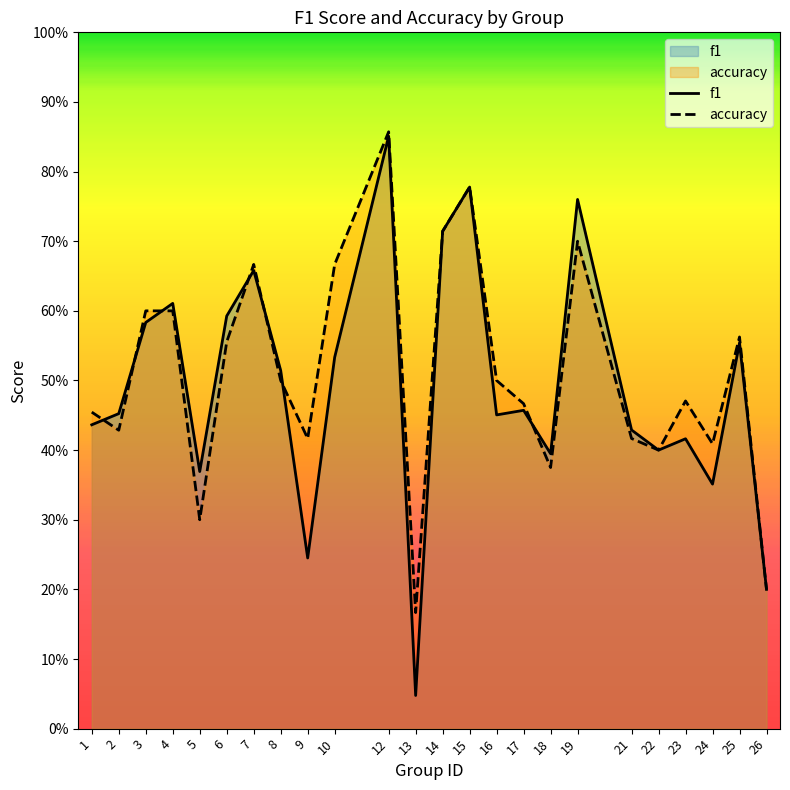

In f1, how many points are higher than both neighbors (excluding endpoints)?

8